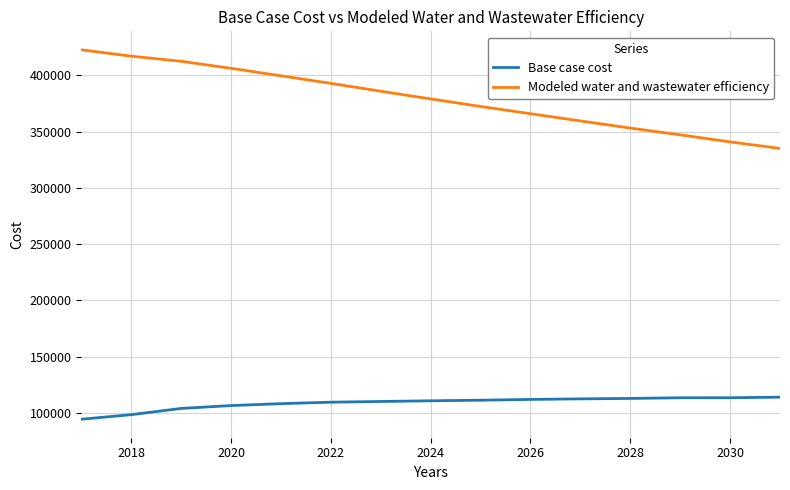

What is the difference between the maximum and minimum values in the Base case cost series?

19622.8